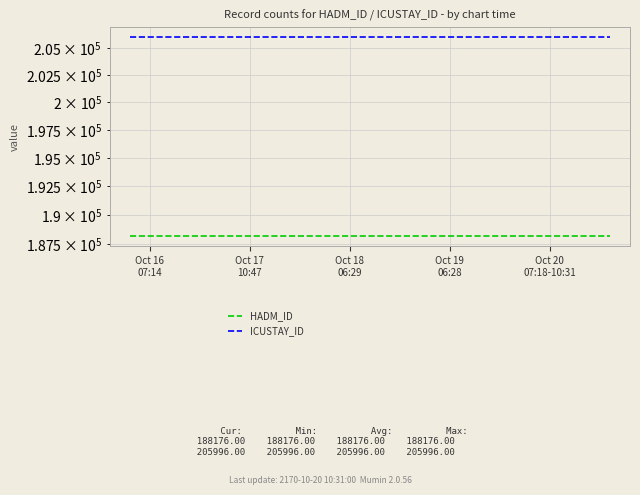

What is the difference between the highest and lowest values at 10?

17820